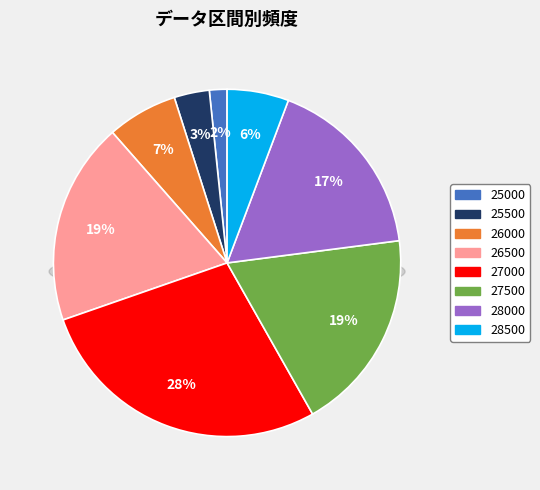

To the nearest percent, what is the combined percentage of 27000 and 27500?

47%